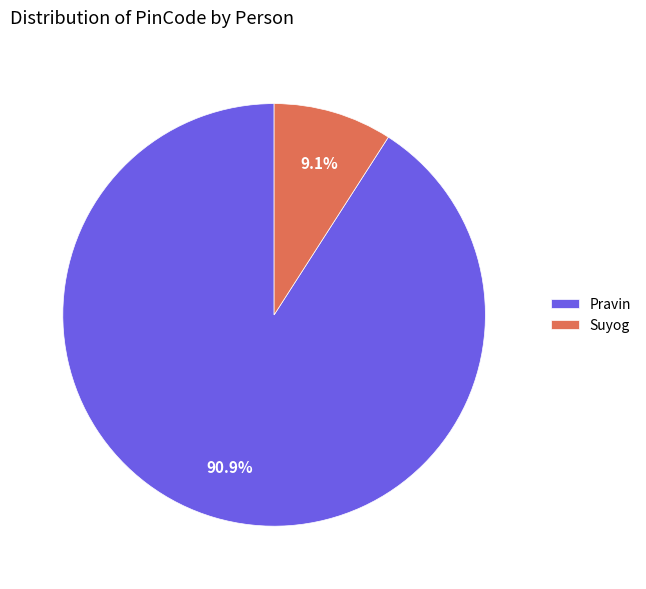

To the nearest percent, what is the average slice percentage?

50%